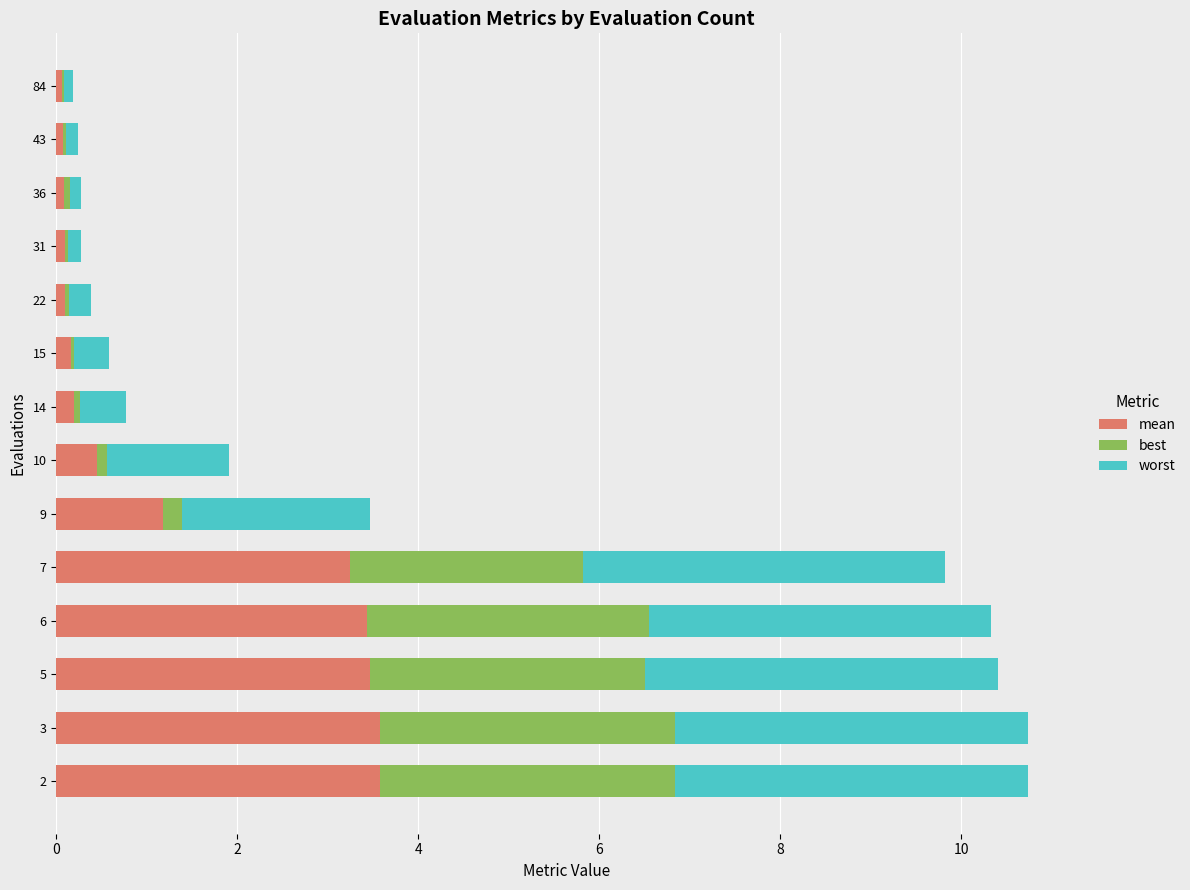

How many categories are shown in the chart?

14